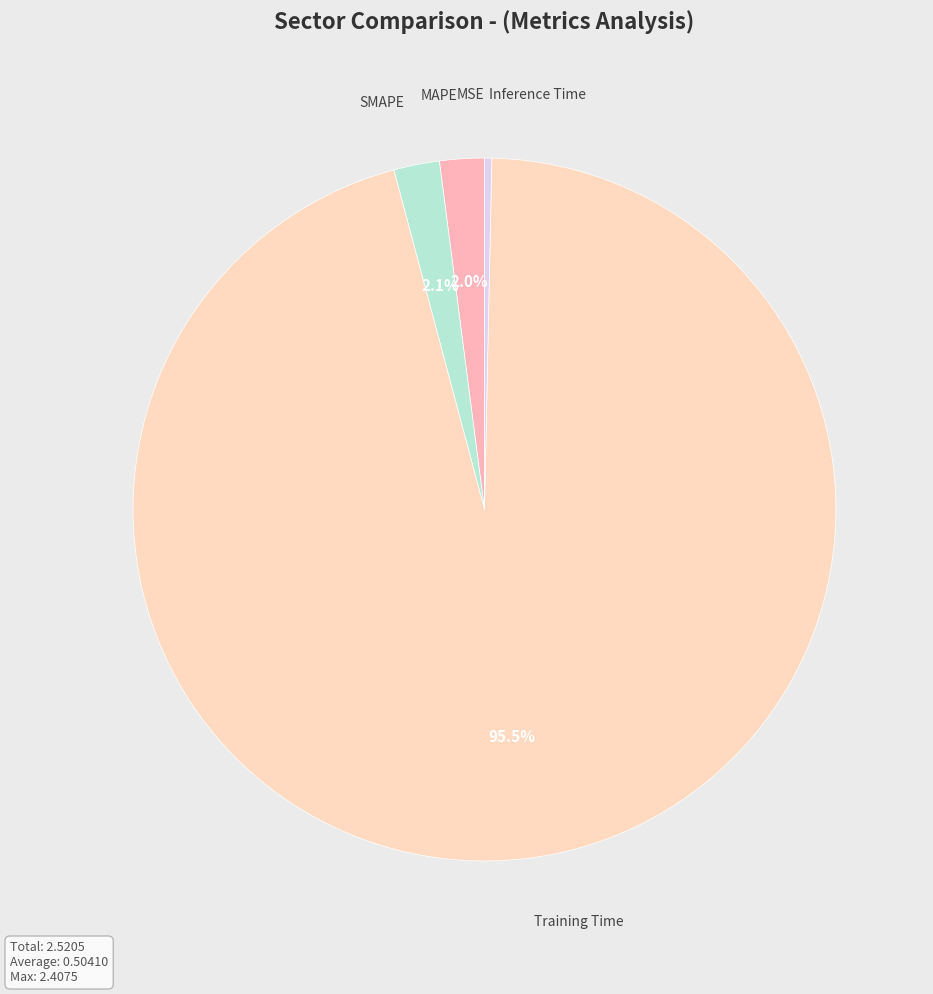

The SMAPE slice represents 2% of the pie. True or false?

True